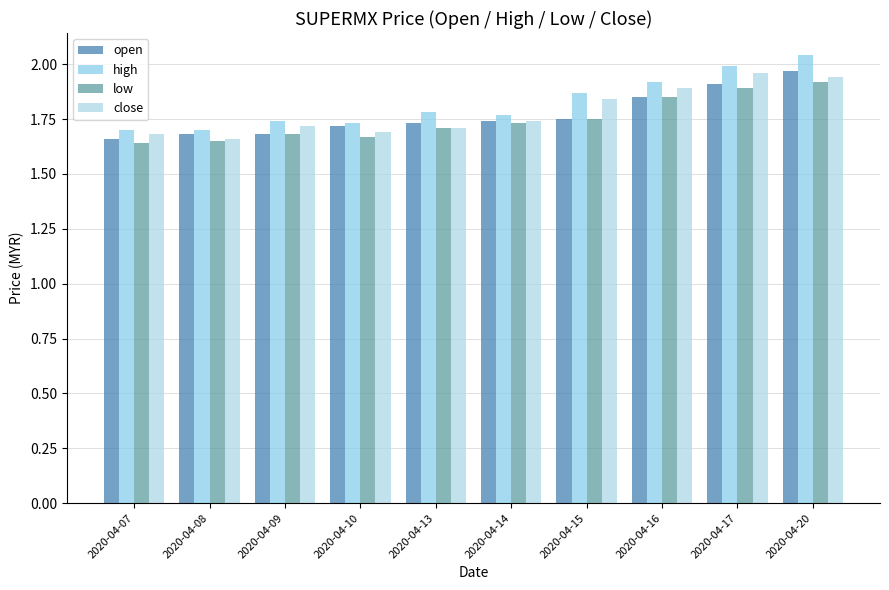

Which series has the largest total across all categories?

high